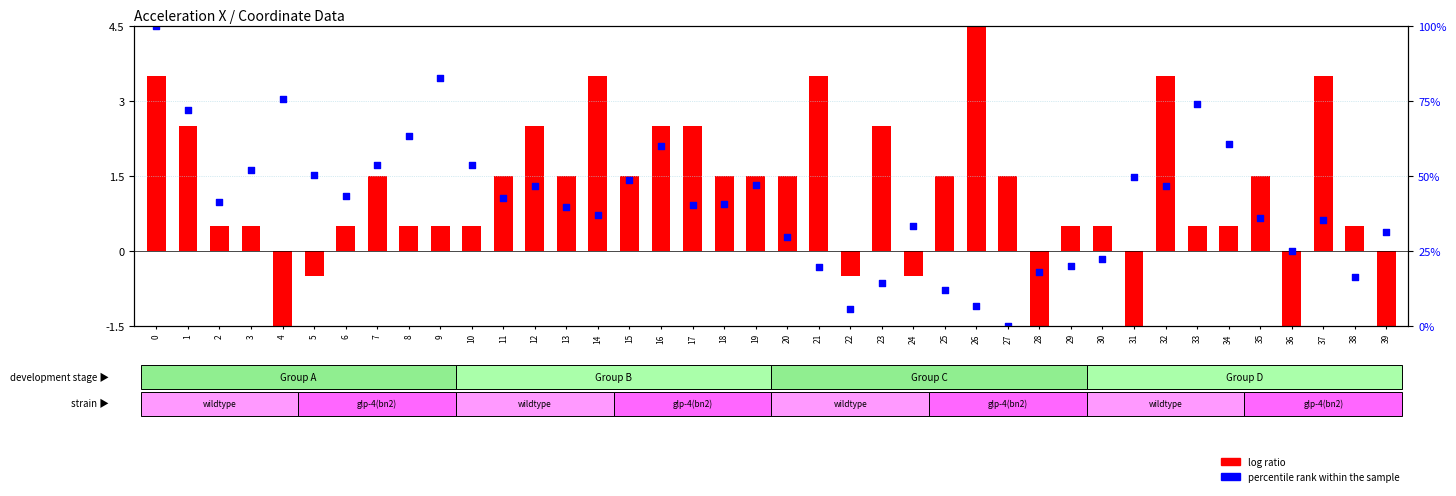

What is the total value across all series at 8?

63.9